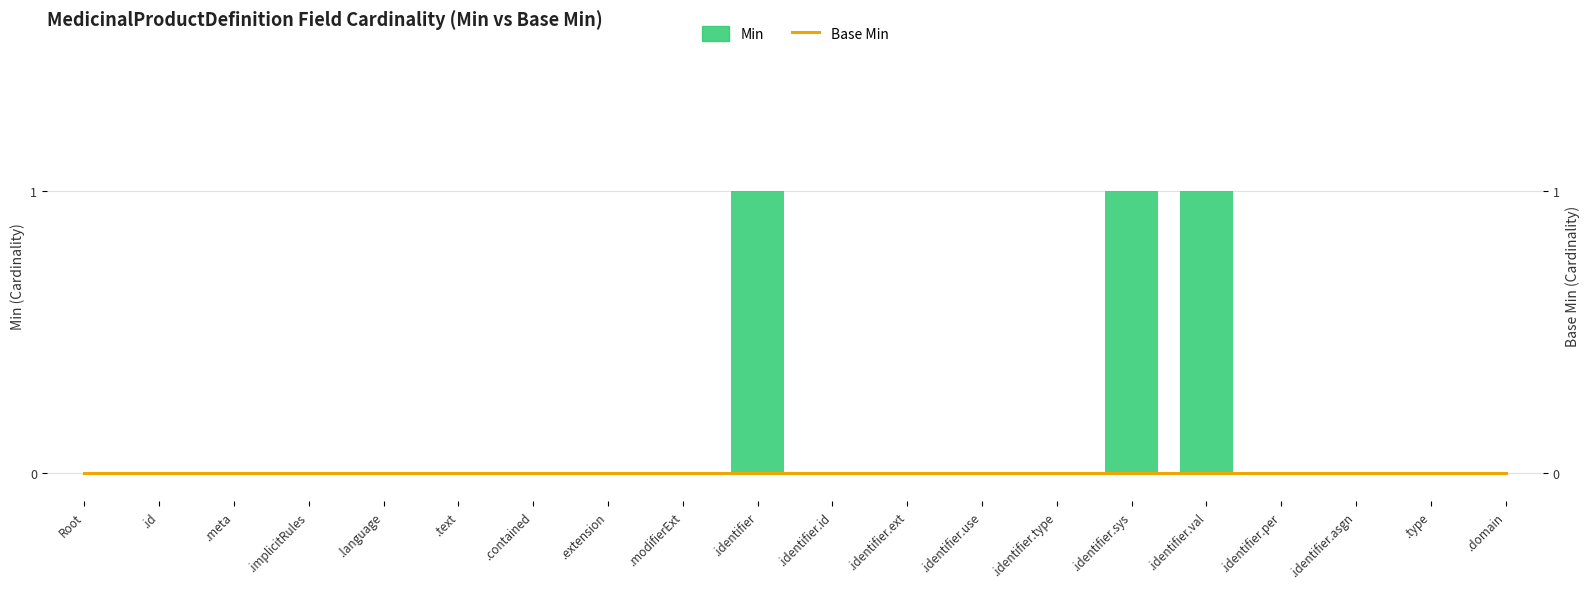

Reading left to right, list all the values displayed in this chart.

0	0	0	0	0	0	0	0	0	1	0	0	0	0	1	1	0	0	0	0